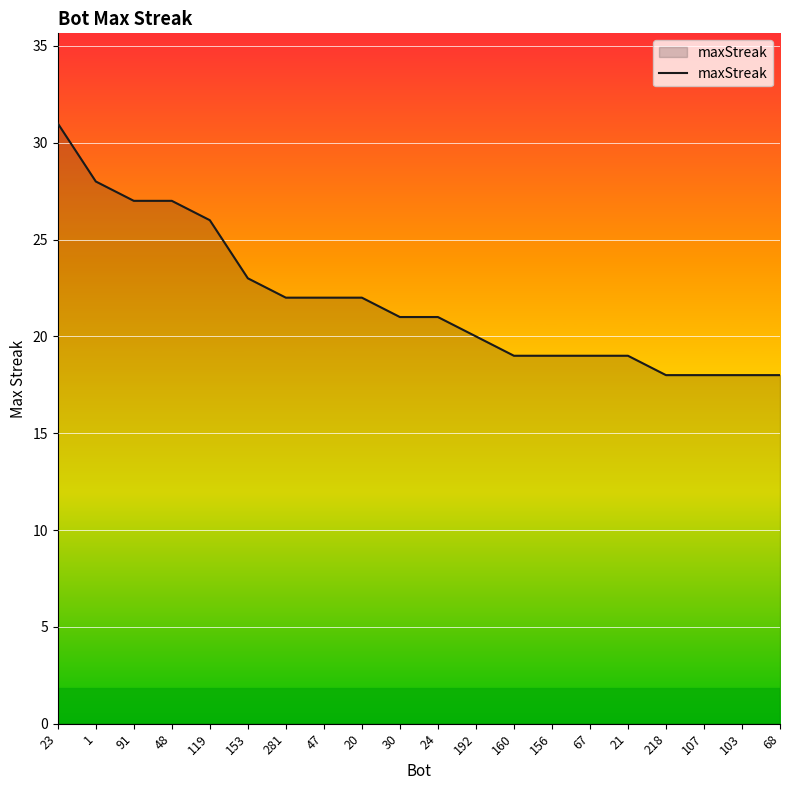

The value at 48 is 27. True or false?

True